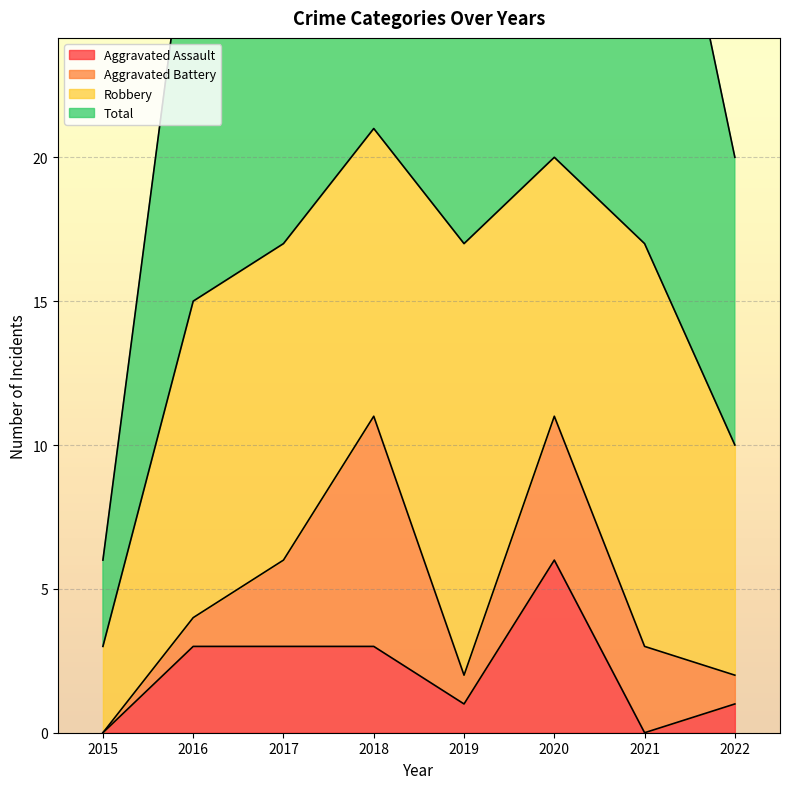

The value of Total at 2022 is 20. True or false?

True